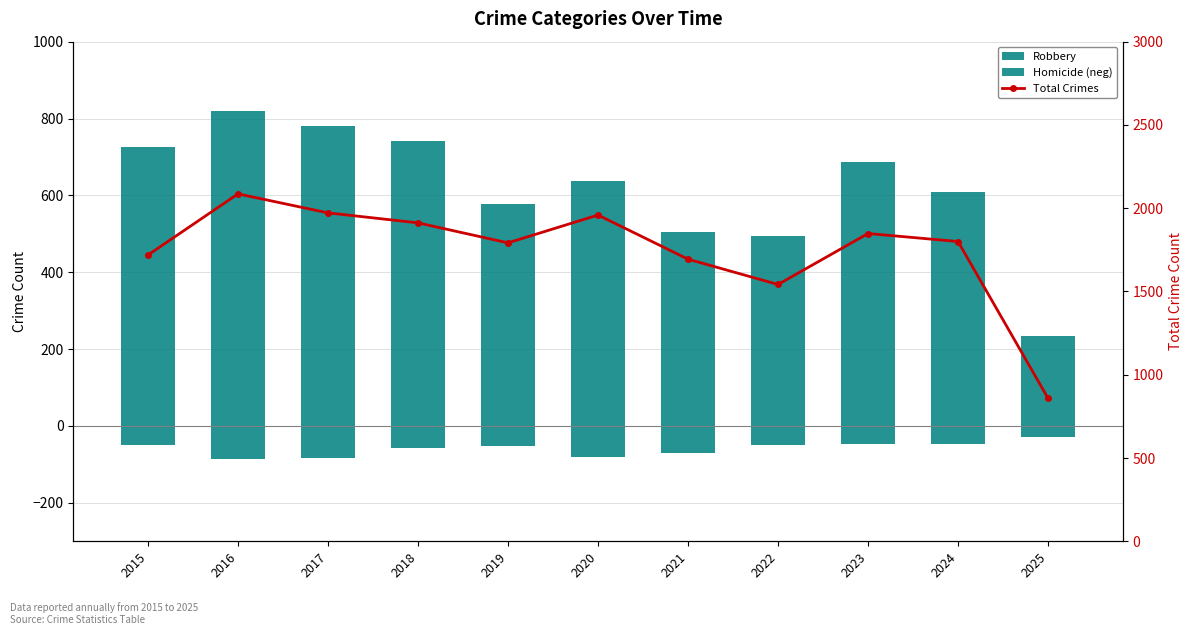

How many groups of bars are there?

11